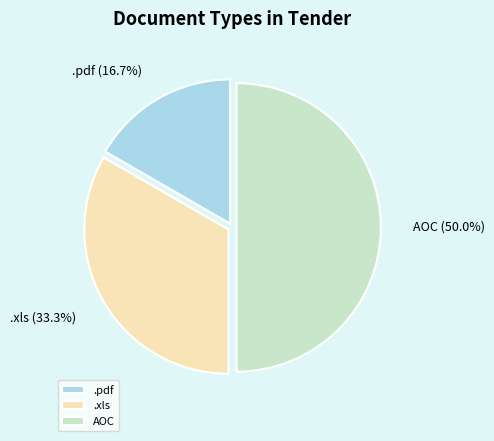

Rank the categories by value from highest to lowest.

AOC, .xls, .pdf